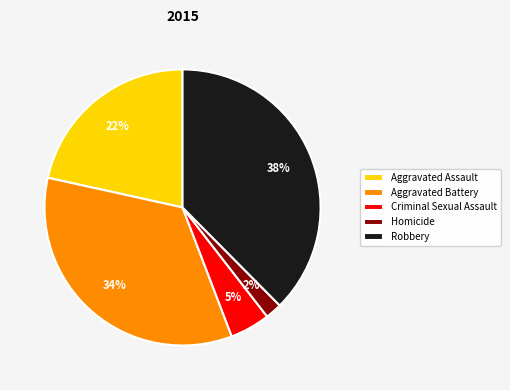

To the nearest percent, what is the average slice percentage?

20%